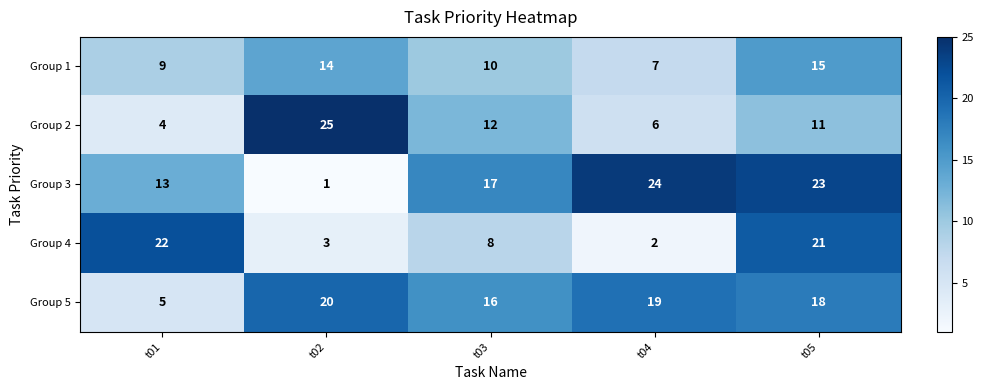

Rank the series at t04 from lowest to highest value.

Group 4, Group 2, Group 1, Group 5, Group 3